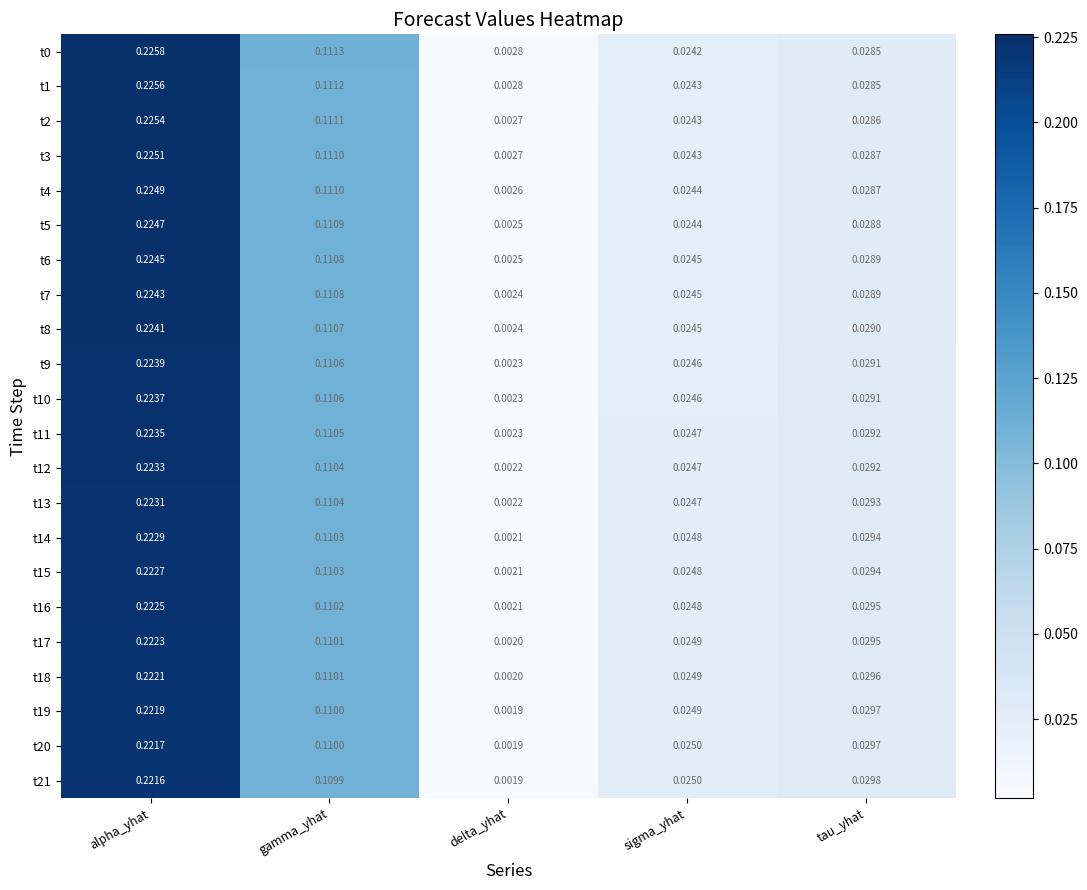

List the labels in order of t0 value, largest first.

alpha_yhat, gamma_yhat, tau_yhat, sigma_yhat, delta_yhat